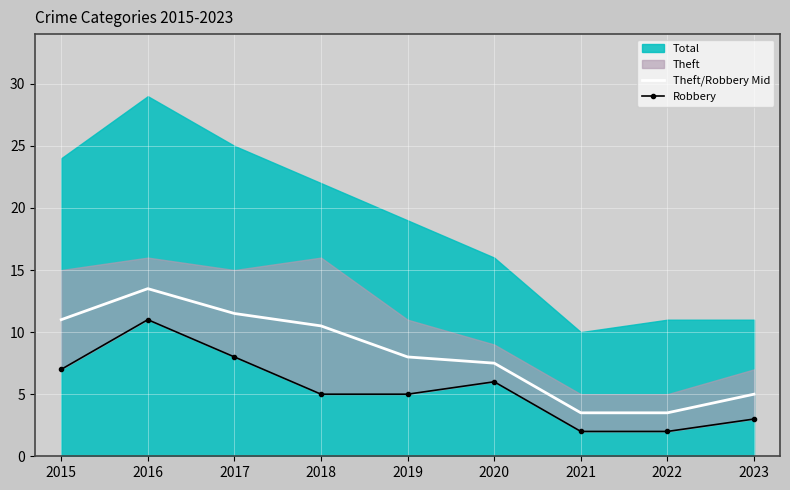

At which category does the chart reach its peak across all series?

2016